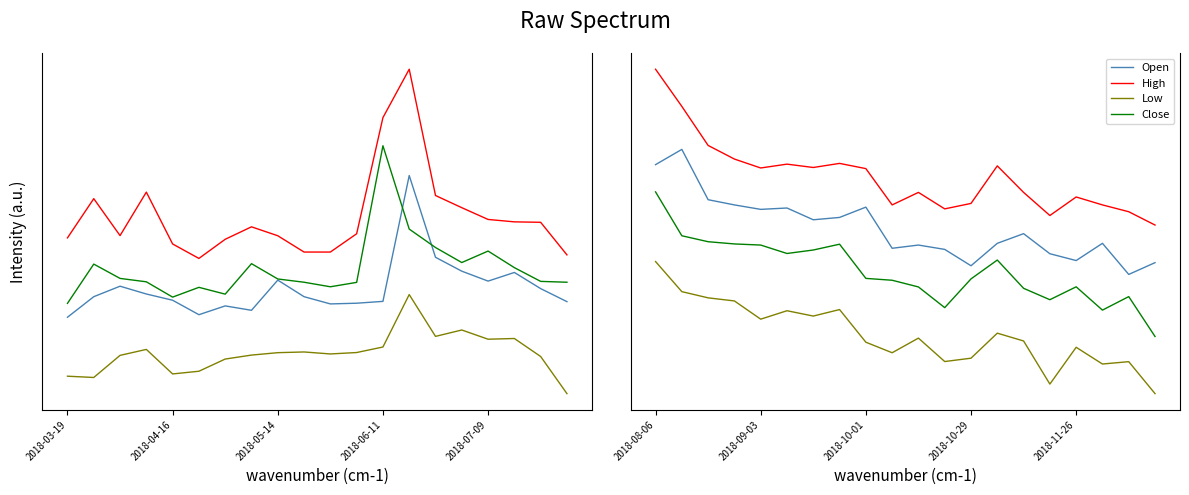

True or false: High and Open intersect in this chart.

False